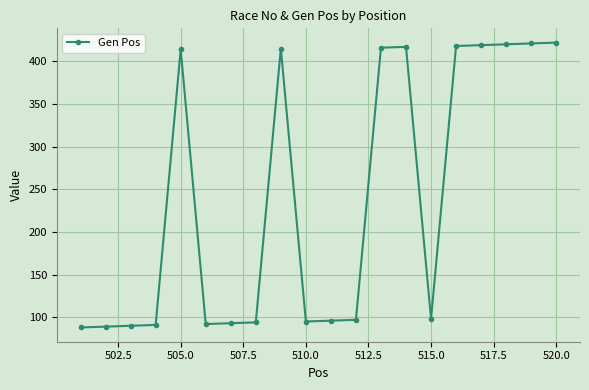

What is the maximum value shown in the chart?

422